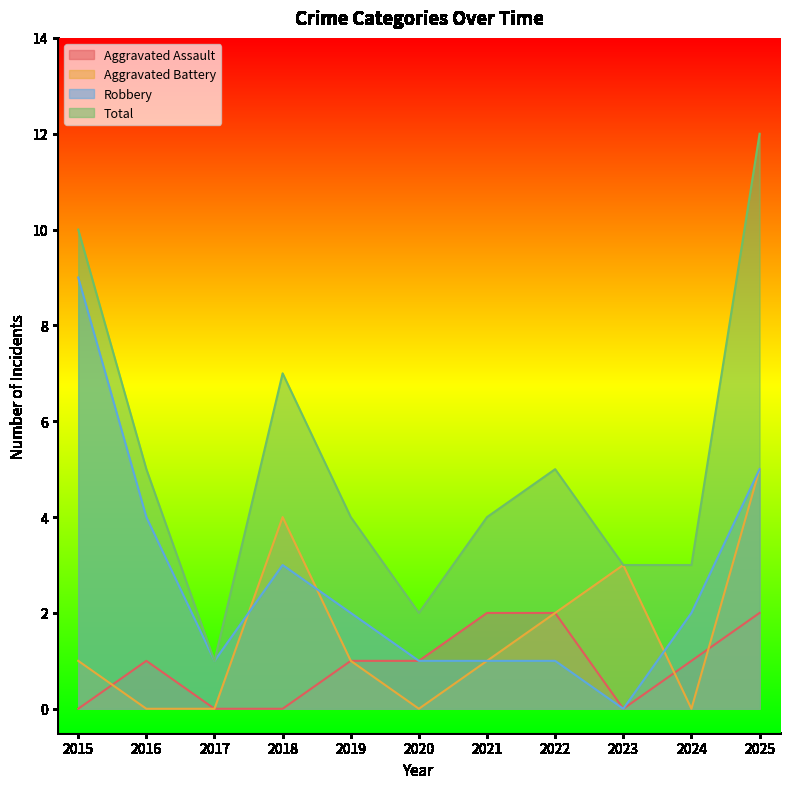

Where is the first local maximum for Aggravated Assault?

2016